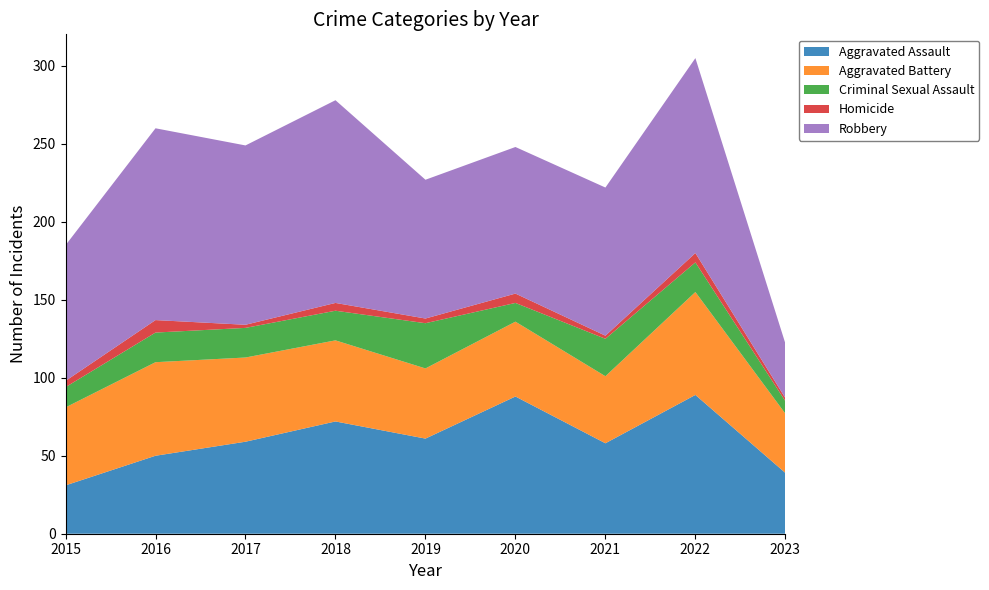

Reading left to right, extract all data points from this chart.

Aggravated Assault: 2015=31	2016=50	2017=59	2018=72	2019=61	2020=88	2021=58	2022=89	2023=39
Aggravated Battery: 2015=50	2016=60	2017=54	2018=52	2019=45	2020=48	2021=43	2022=66	2023=38
Criminal Sexual Assault: 2015=13	2016=19	2017=19	2018=19	2019=29	2020=12	2021=24	2022=19	2023=8
Homicide: 2015=4	2016=8	2017=2	2018=5	2019=3	2020=6	2021=2	2022=6	2023=2
Robbery: 2015=87	2016=123	2017=115	2018=130	2019=89	2020=94	2021=95	2022=125	2023=35